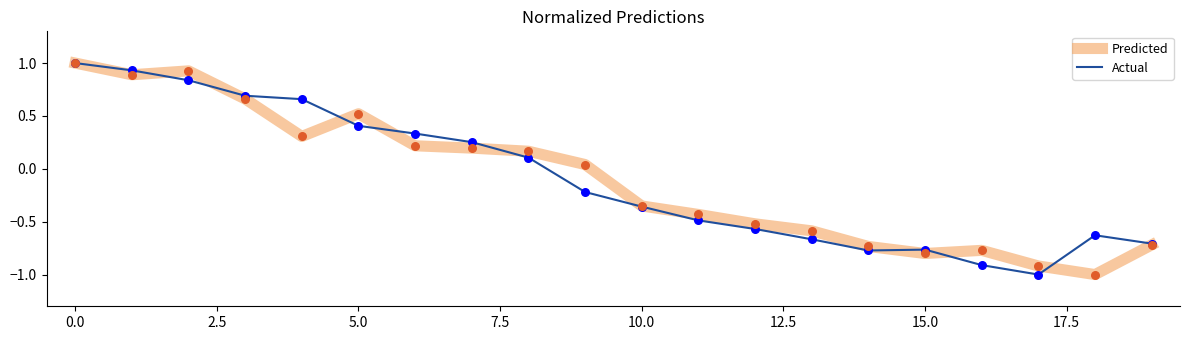

What is the minimum value for Actual?

-1.0